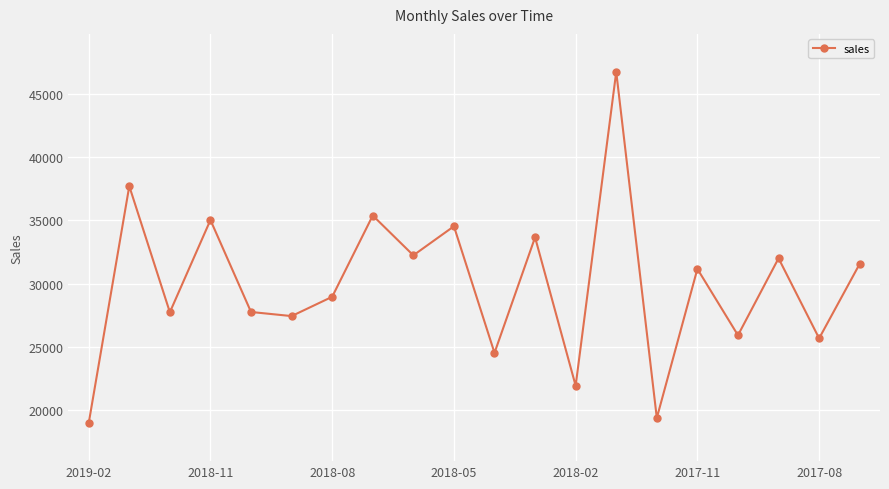

What is the minimum value shown in the chart?

18997